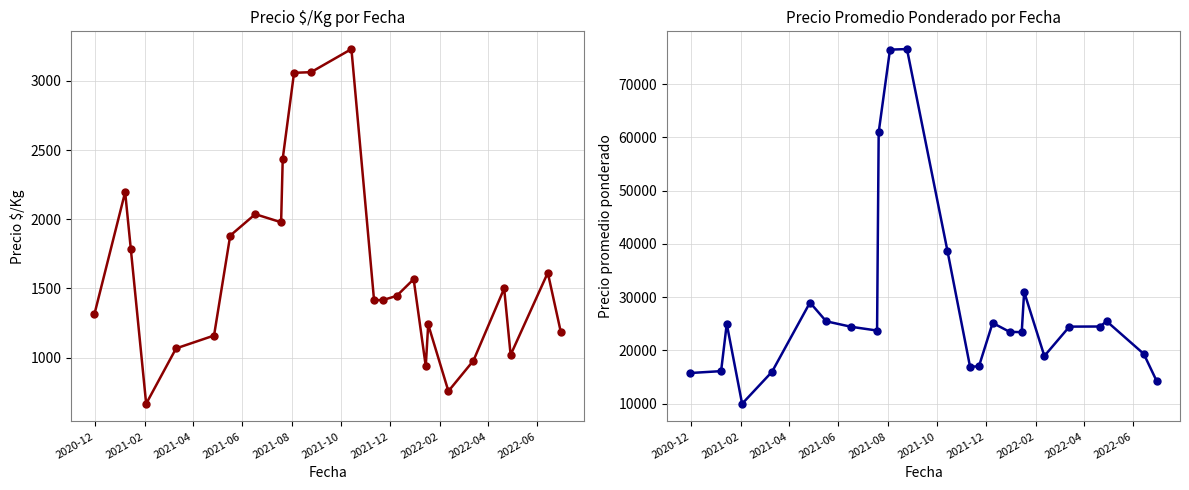

Which series has the largest range (max minus min)?

Precio promedio ponderado